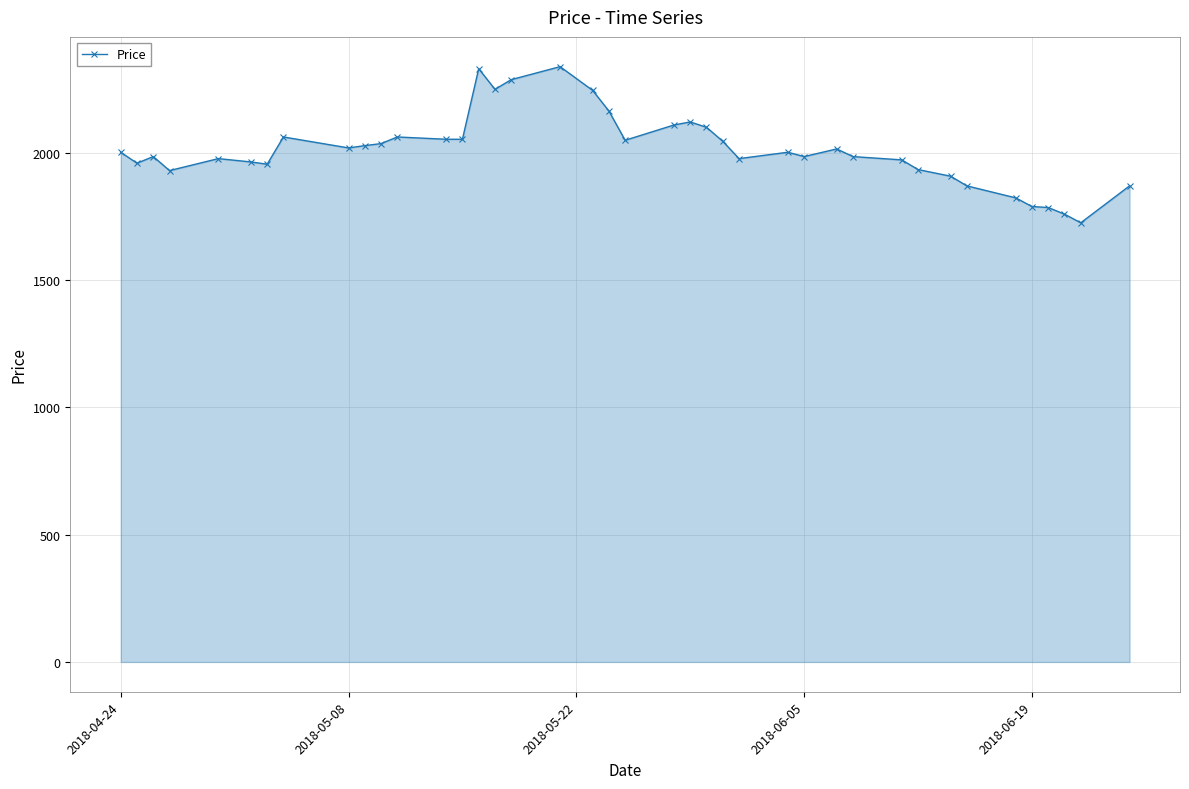

True or false: the data has more than 1 interior local peaks.

True